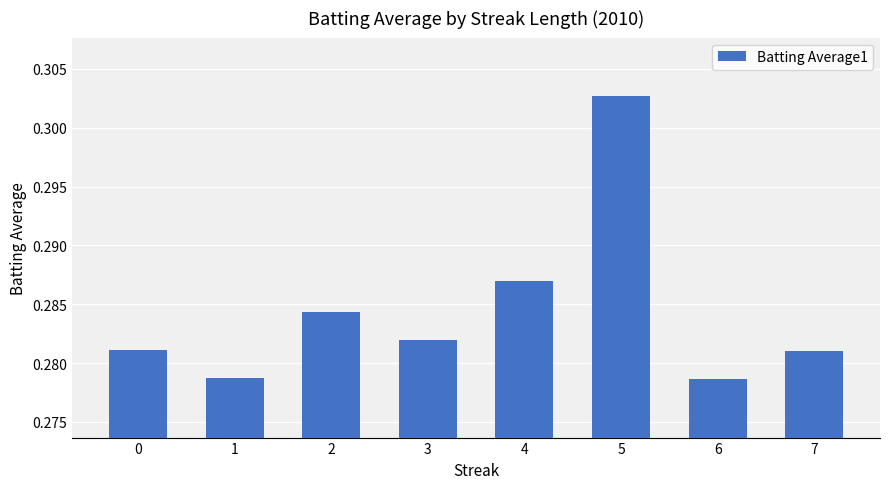

Between 1 and 4, which is larger?

4